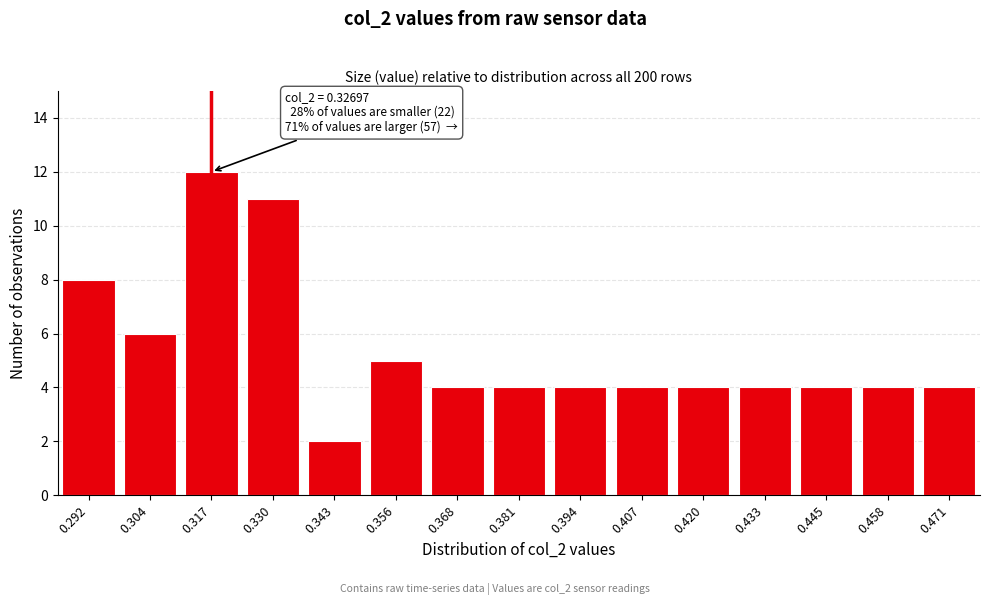

Reading right to left, what are all the values shown in this chart?

4	4	4	4	4	4	4	4	4	5	2	11	12	6	8